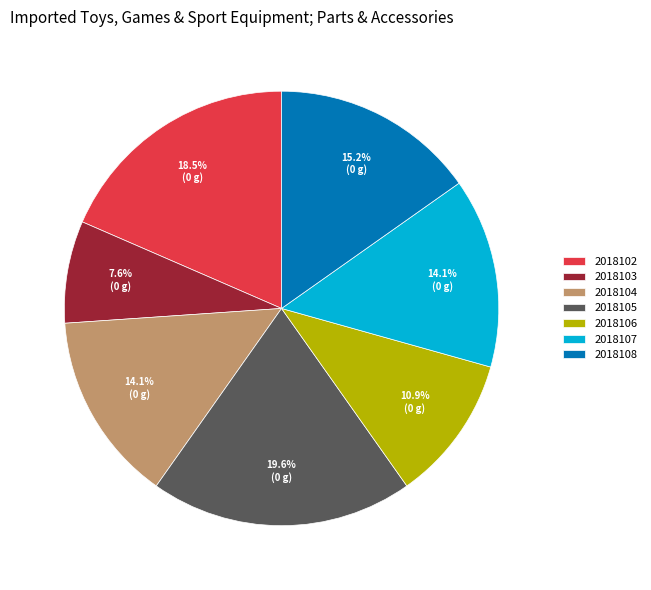

To the nearest percent, what portion does 2018107 represent?

14%